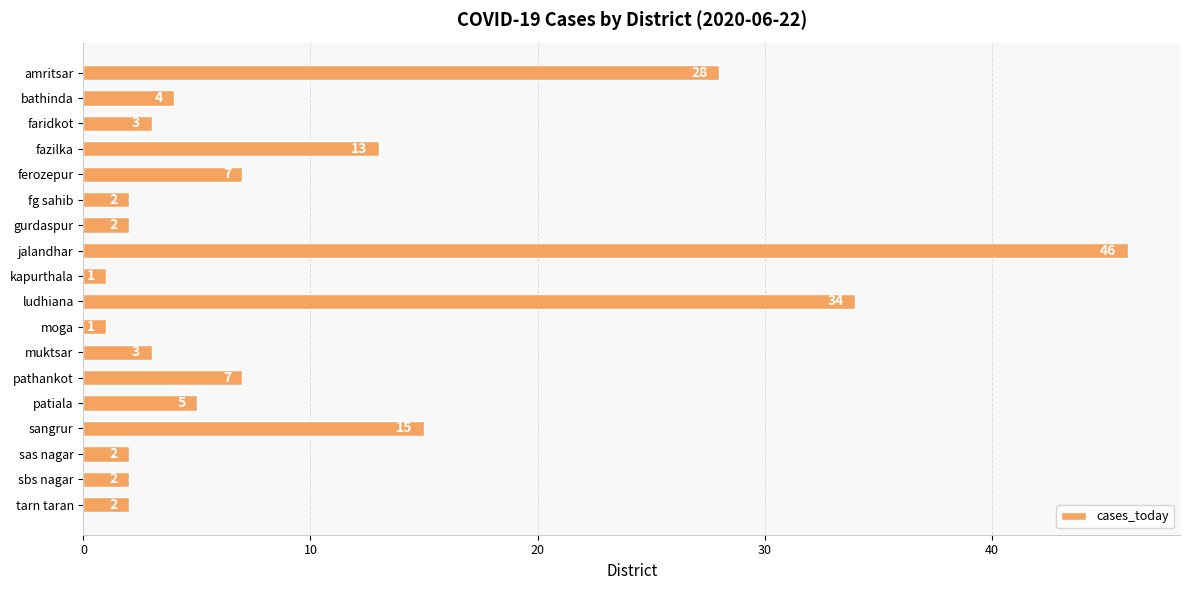

Is it true that the value at amritsar is 28?

True